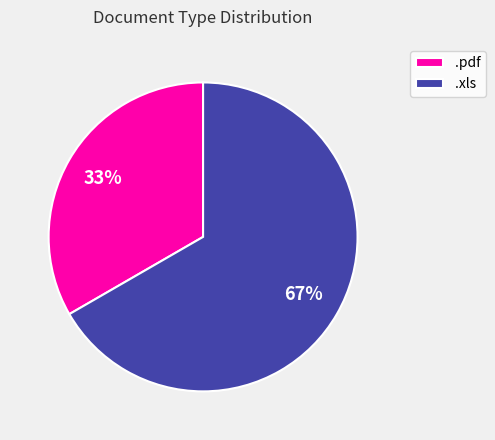

How many segments does this pie chart have?

2